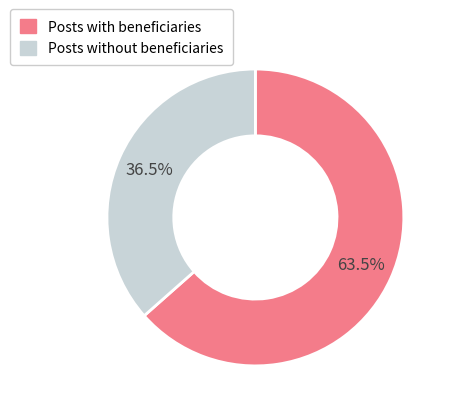

Is there any slice that represents more than half of the pie?

Yes